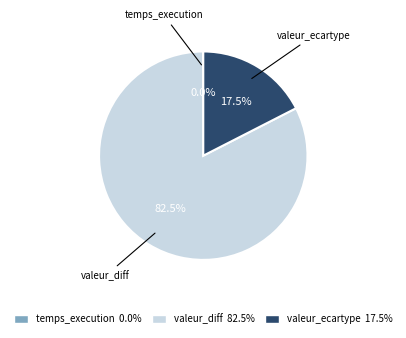

Is there a majority slice in this chart?

Yes